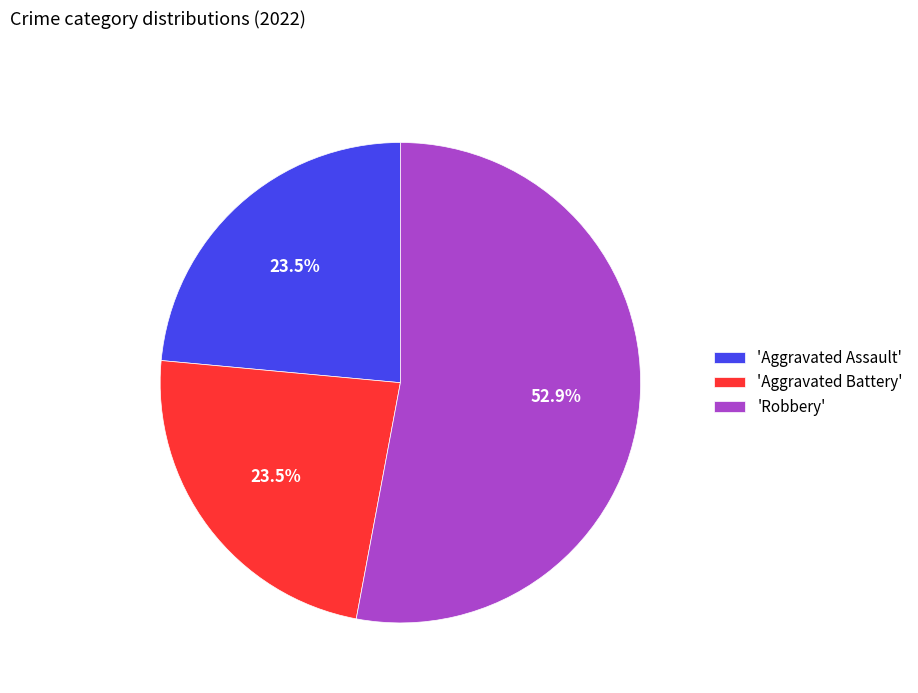

Which slice is the largest?

'Robbery'